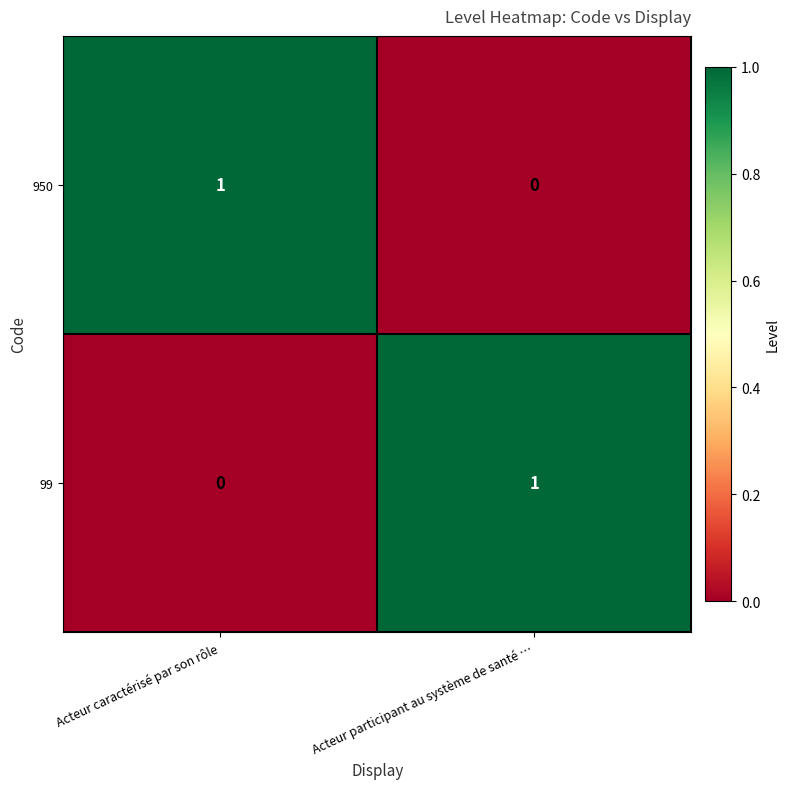

True or false: 99 has a value of 0 at Acteur caractérisé par son rôle.

True